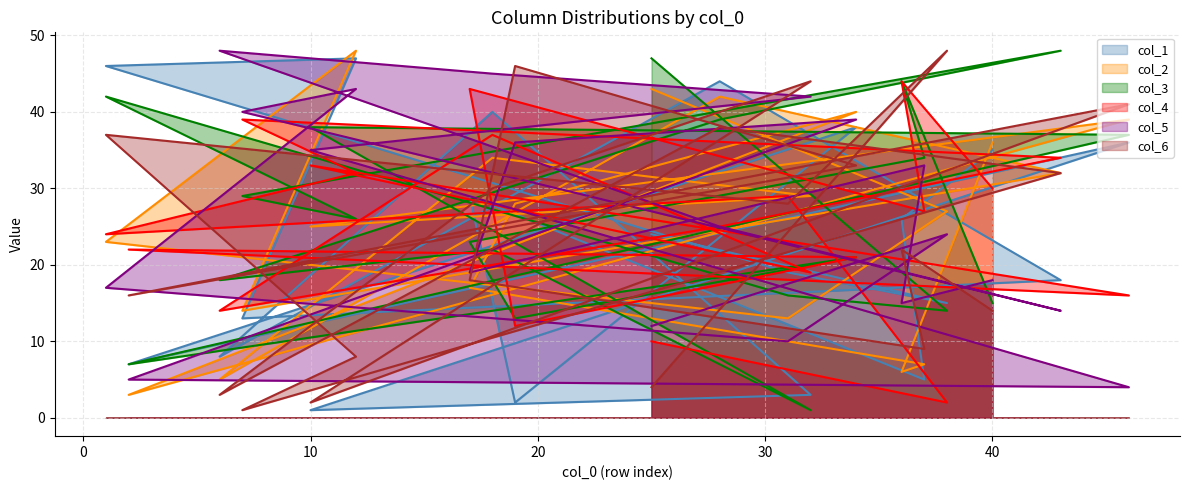

List the labels in order of col_6 value, smallest first.

7, 10, 6, 25, 12, 37, 40, 2, 17, 36, 31, 18, 43, 34, 1, 28, 46, 32, 19, 38